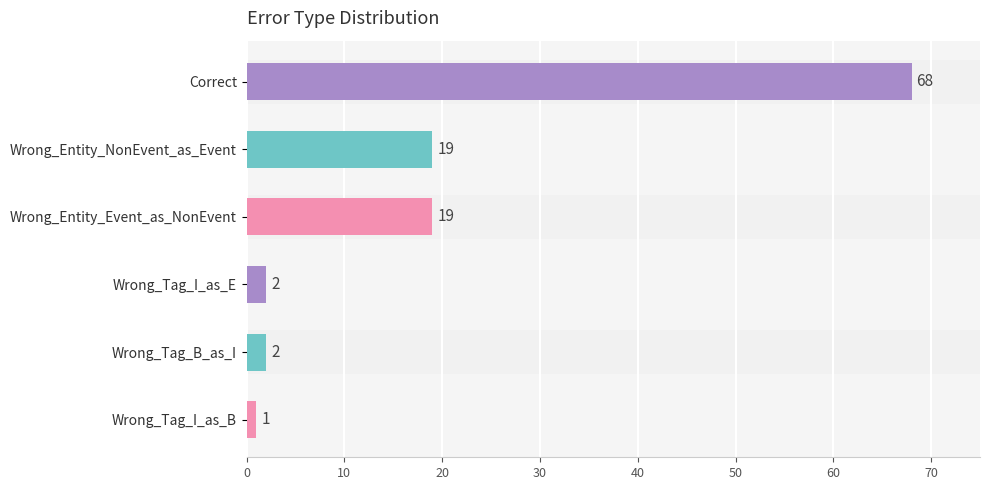

Is it true that the value at Wrong_Tag_B_as_I is 2?

True